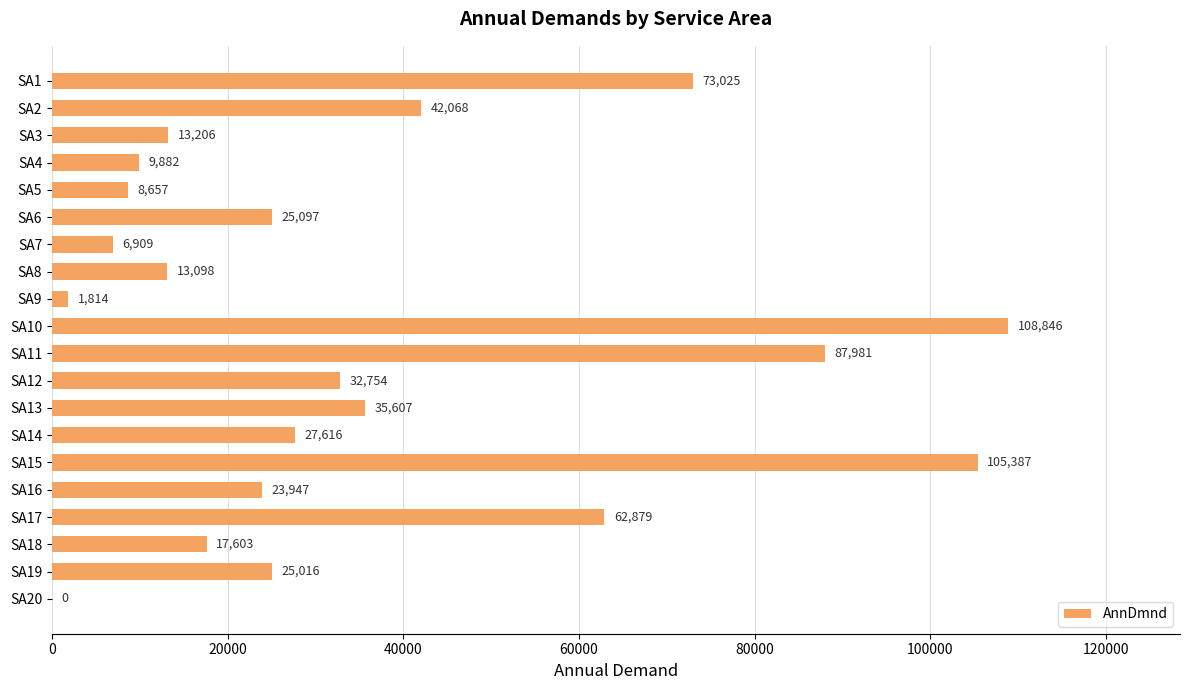

Are the bars horizontal?

Yes